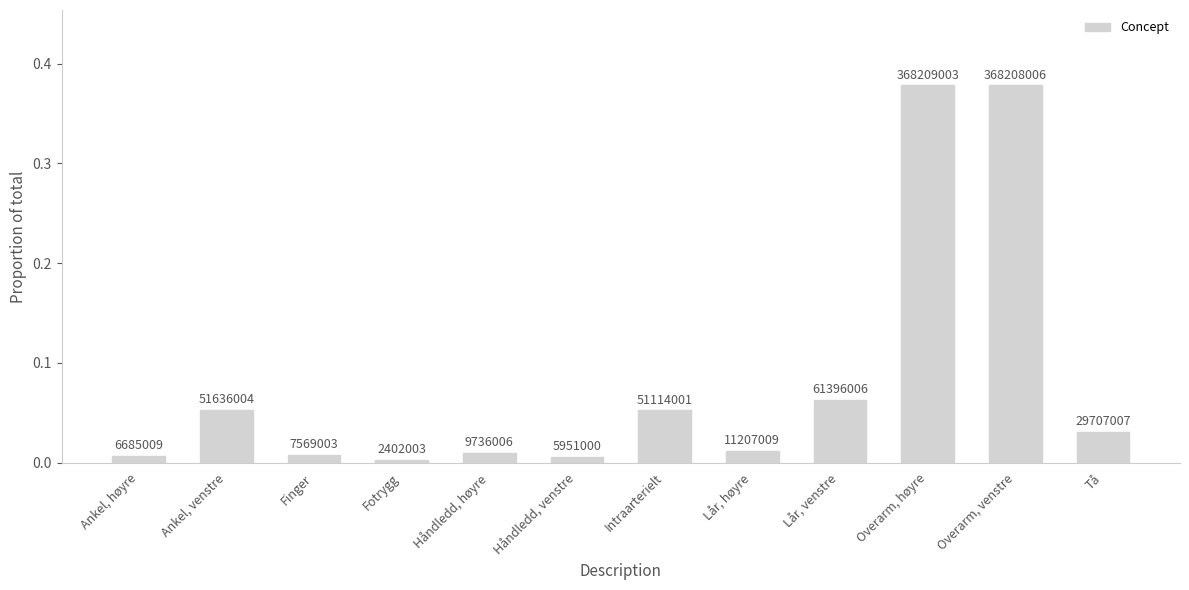

How many bars are there in total?

12